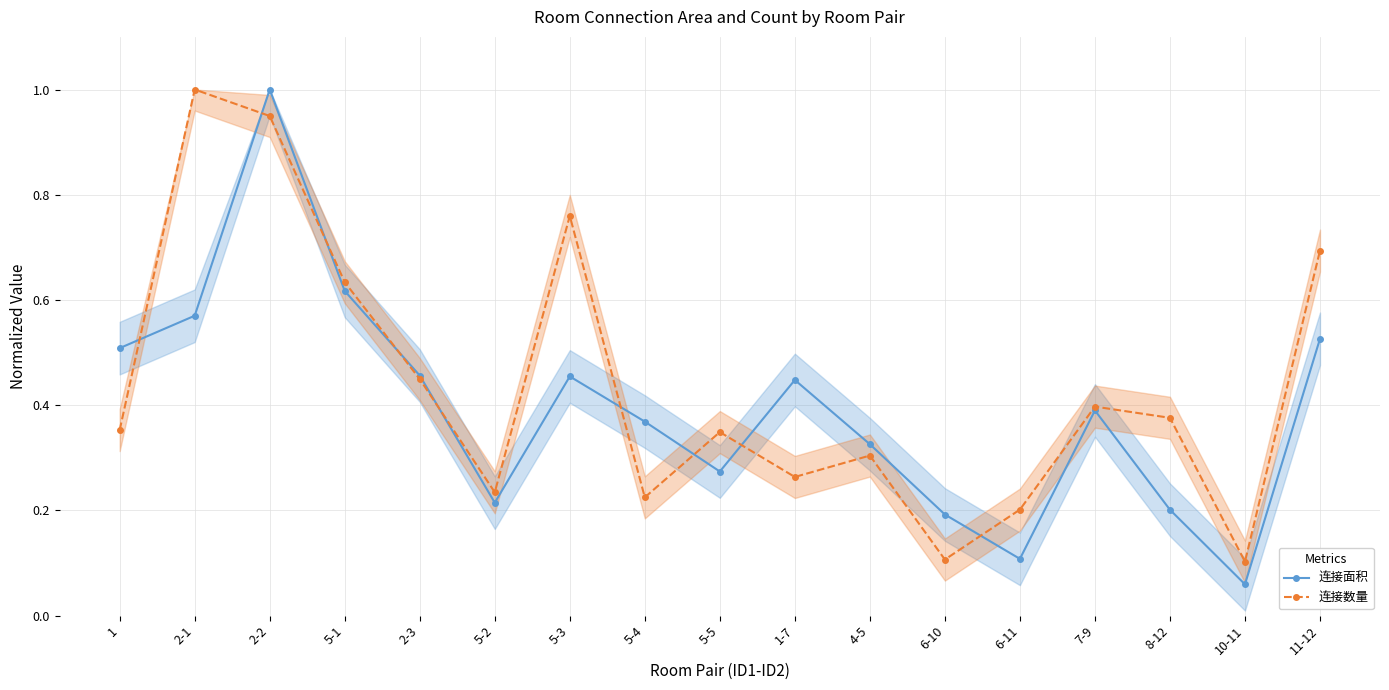

What is the difference between the highest and lowest values at 6-11?

0.1